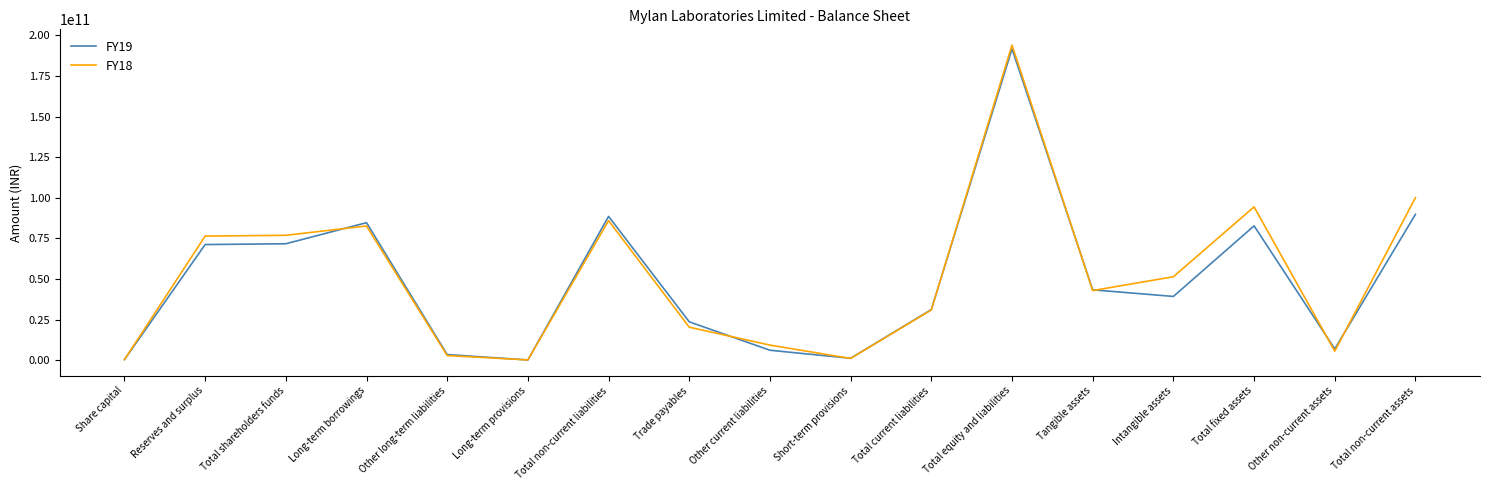

What is the spread (max minus min) of values at Tangible assets?

452610000